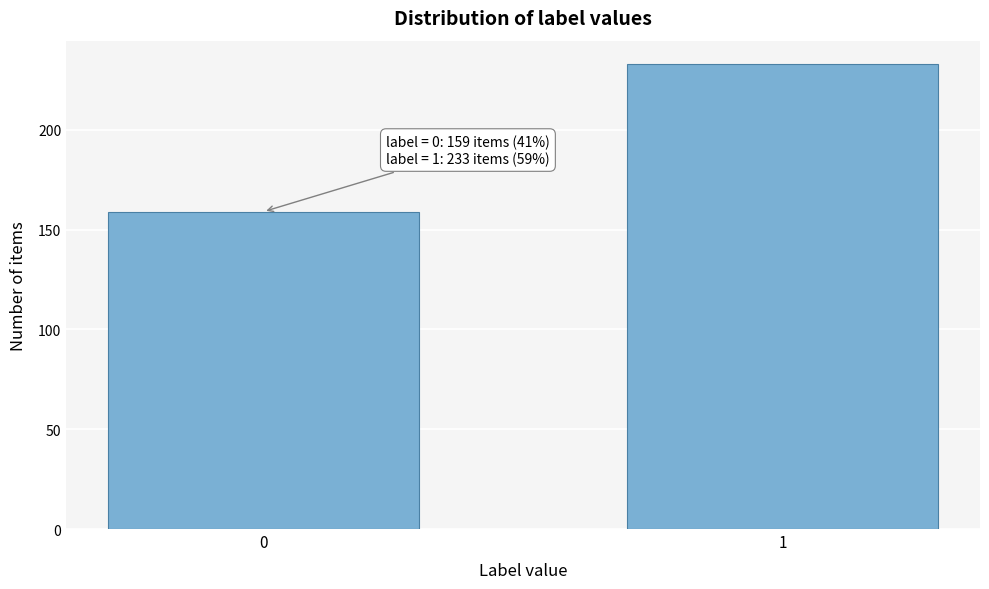

Reading left to right, transcribe all the data shown in this chart.

159	233